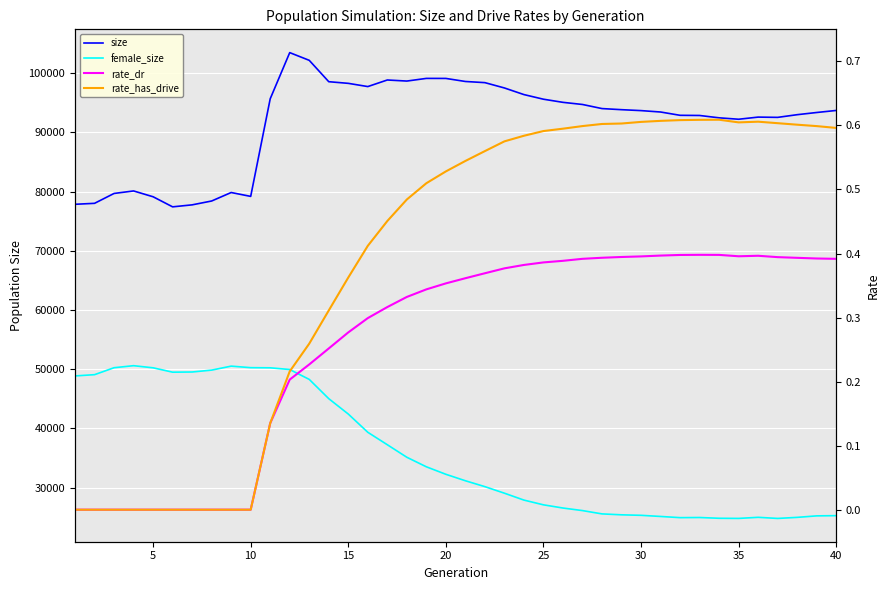

True or false: female_size has more than 2 points higher than both neighbors.

True